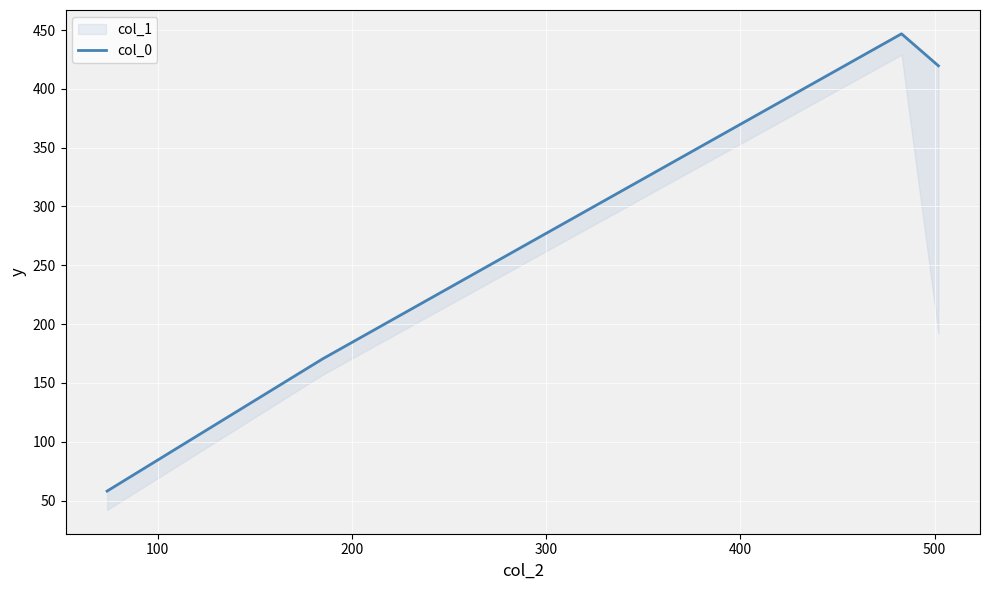

What is the value of the 2nd point from the left?

170.4